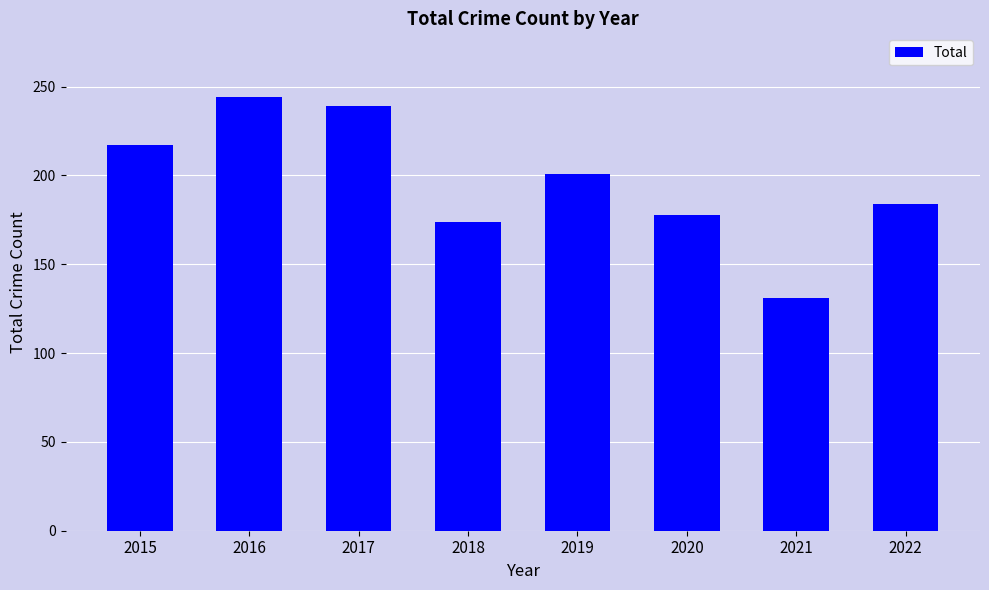

How many data points are less than 201?

4